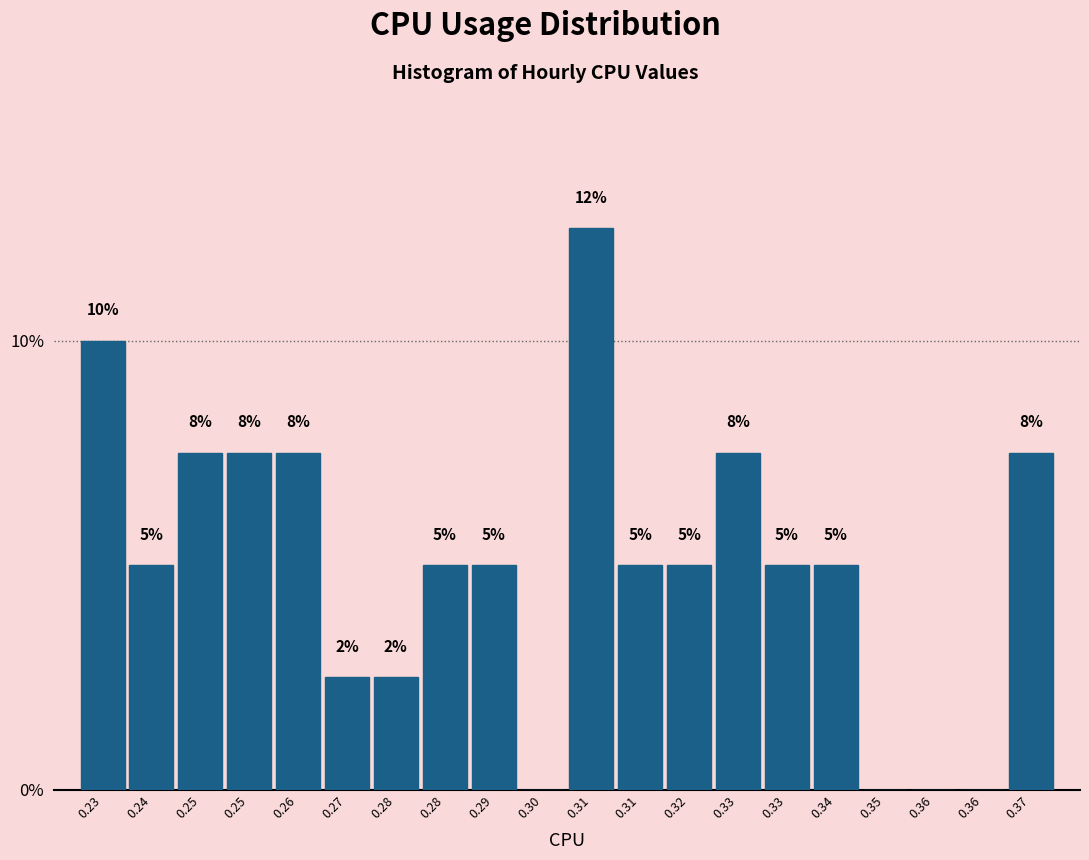

Are the bars horizontal?

No